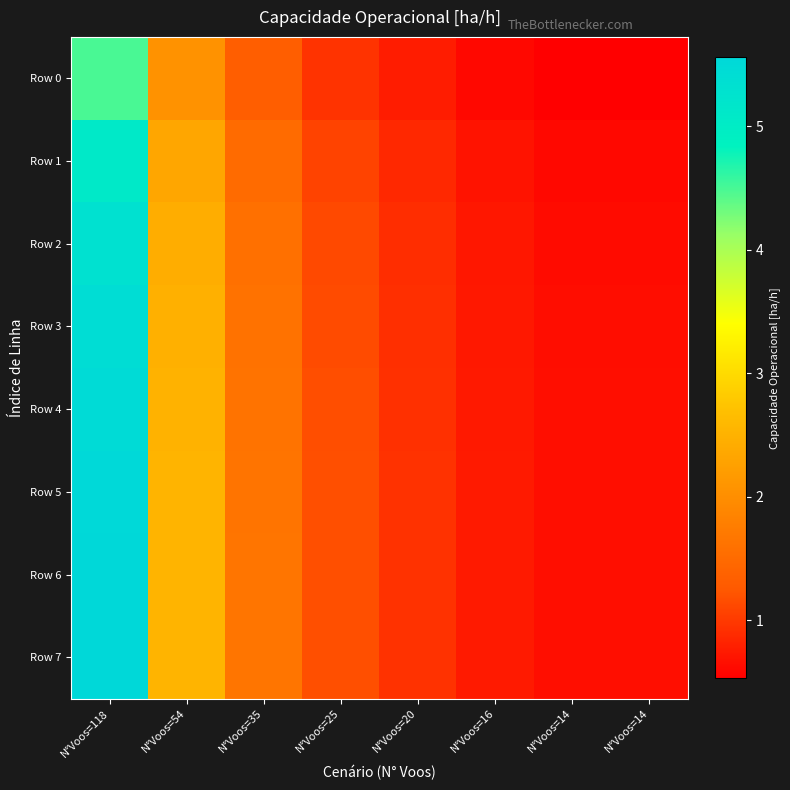

What is the spread (max minus min) of values at N°Voos=25?

0.2